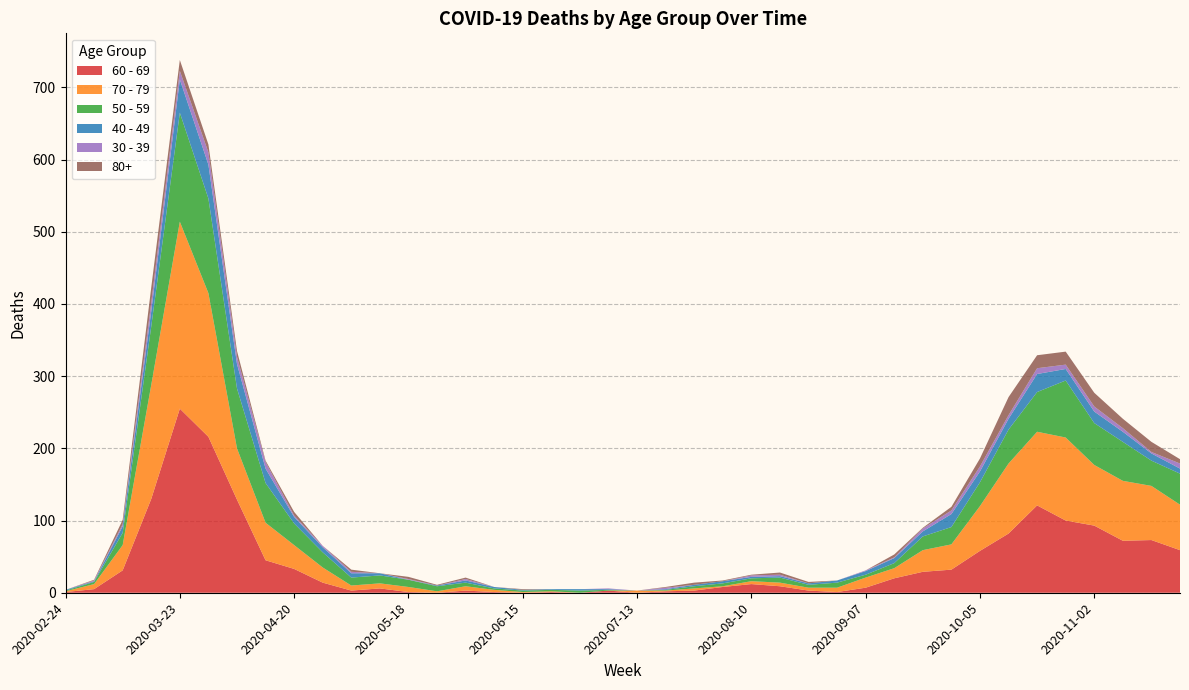

Reading left to right, transcribe all the data shown in this chart.

60 - 69: 2020-02-24=1	2020-03-02=5	2020-03-09=31	2020-03-16=130	2020-03-23=255	2020-03-30=216	2020-04-06=129	2020-04-13=45	2020-04-20=33	2020-04-27=14	2020-05-04=3	2020-05-11=6	2020-05-18=1	2020-05-25=0	2020-06-01=3	2020-06-08=1	2020-06-15=0	2020-06-22=1	2020-06-29=0	2020-07-06=3	2020-07-13=0	2020-07-20=2	2020-07-27=3	2020-08-03=8	2020-08-10=12	2020-08-17=9	2020-08-24=3	2020-08-31=1	2020-09-07=7	2020-09-14=20	2020-09-21=29	2020-09-28=32	2020-10-05=58	2020-10-12=82	2020-10-19=121	2020-10-26=100	2020-11-02=93	2020-11-09=72	2020-11-16=73	2020-11-23=59
70 - 79: 2020-02-24=1	2020-03-02=7	2020-03-09=35	2020-03-16=158	2020-03-23=259	2020-03-30=199	2020-04-06=71	2020-04-13=52	2020-04-20=33	2020-04-27=21	2020-05-04=7	2020-05-11=7	2020-05-18=7	2020-05-25=2	2020-06-01=6	2020-06-08=3	2020-06-15=1	2020-06-22=1	2020-06-29=0	2020-07-06=0	2020-07-13=3	2020-07-20=1	2020-07-27=3	2020-08-03=1	2020-08-10=4	2020-08-17=5	2020-08-24=4	2020-08-31=6	2020-09-07=14	2020-09-14=14	2020-09-21=30	2020-09-28=35	2020-10-05=62	2020-10-12=97	2020-10-19=102	2020-10-26=115	2020-11-02=84	2020-11-09=83	2020-11-16=75	2020-11-23=63
50 - 59: 2020-02-24=1	2020-03-02=3	2020-03-09=17	2020-03-16=81	2020-03-23=151	2020-03-30=131	2020-04-06=83	2020-04-13=55	2020-04-20=30	2020-04-27=21	2020-05-04=11	2020-05-11=11	2020-05-18=10	2020-05-25=7	2020-06-01=5	2020-06-08=2	2020-06-15=2	2020-06-22=2	2020-06-29=3	2020-07-06=1	2020-07-13=0	2020-07-20=1	2020-07-27=3	2020-08-03=4	2020-08-10=4	2020-08-17=7	2020-08-24=4	2020-08-31=7	2020-09-07=4	2020-09-14=7	2020-09-21=19	2020-09-28=24	2020-10-05=33	2020-10-12=47	2020-10-19=55	2020-10-26=79	2020-11-02=58	2020-11-09=54	2020-11-16=35	2020-11-23=43
40 - 49: 2020-02-24=1	2020-03-02=1	2020-03-09=9	2020-03-16=21	2020-03-23=46	2020-03-30=47	2020-04-06=34	2020-04-13=20	2020-04-20=9	2020-04-27=7	2020-05-04=6	2020-05-11=3	2020-05-18=0	2020-05-25=1	2020-06-01=3	2020-06-08=2	2020-06-15=1	2020-06-22=1	2020-06-29=2	2020-07-06=1	2020-07-13=0	2020-07-20=1	2020-07-27=2	2020-08-03=3	2020-08-10=2	2020-08-17=2	2020-08-24=2	2020-08-31=3	2020-09-07=5	2020-09-14=7	2020-09-21=7	2020-09-28=18	2020-10-05=15	2020-10-12=15	2020-10-19=25	2020-10-26=16	2020-11-02=16	2020-11-09=14	2020-11-16=10	2020-11-23=7
30 - 39: 2020-02-24=0	2020-03-02=1	2020-03-09=3	2020-03-16=12	2020-03-23=12	2020-03-30=17	2020-04-06=10	2020-04-13=9	2020-04-20=2	2020-04-27=2	2020-05-04=2	2020-05-11=0	2020-05-18=1	2020-05-25=0	2020-06-01=2	2020-06-08=0	2020-06-15=0	2020-06-22=0	2020-06-29=0	2020-07-06=1	2020-07-13=0	2020-07-20=2	2020-07-27=0	2020-08-03=0	2020-08-10=2	2020-08-17=2	2020-08-24=0	2020-08-31=0	2020-09-07=1	2020-09-14=1	2020-09-21=4	2020-09-28=5	2020-10-05=7	2020-10-12=5	2020-10-19=8	2020-10-26=6	2020-11-02=7	2020-11-09=5	2020-11-16=2	2020-11-23=7
80+: 2020-02-24=0	2020-03-02=1	2020-03-09=6	2020-03-16=21	2020-03-23=15	2020-03-30=11	2020-04-06=8	2020-04-13=2	2020-04-20=5	2020-04-27=0	2020-05-04=3	2020-05-11=0	2020-05-18=3	2020-05-25=1	2020-06-01=2	2020-06-08=0	2020-06-15=1	2020-06-22=0	2020-06-29=0	2020-07-06=0	2020-07-13=0	2020-07-20=1	2020-07-27=3	2020-08-03=1	2020-08-10=1	2020-08-17=3	2020-08-24=2	2020-08-31=0	2020-09-07=0	2020-09-14=4	2020-09-21=1	2020-09-28=5	2020-10-05=11	2020-10-12=25	2020-10-19=18	2020-10-26=18	2020-11-02=19	2020-11-09=13	2020-11-16=14	2020-11-23=6